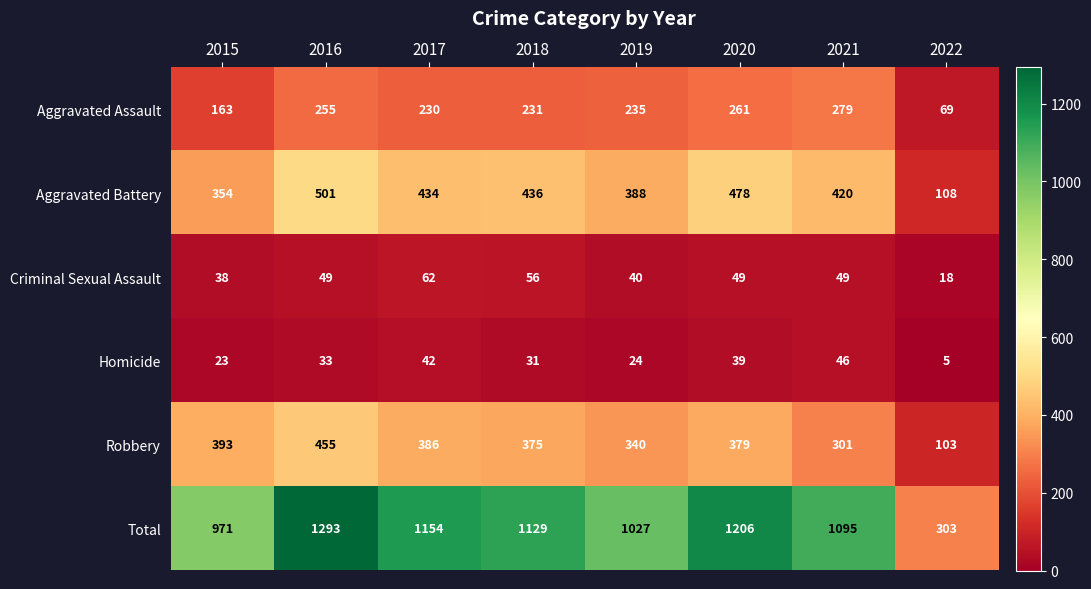

What is the average value of the Aggravated Battery series?

390